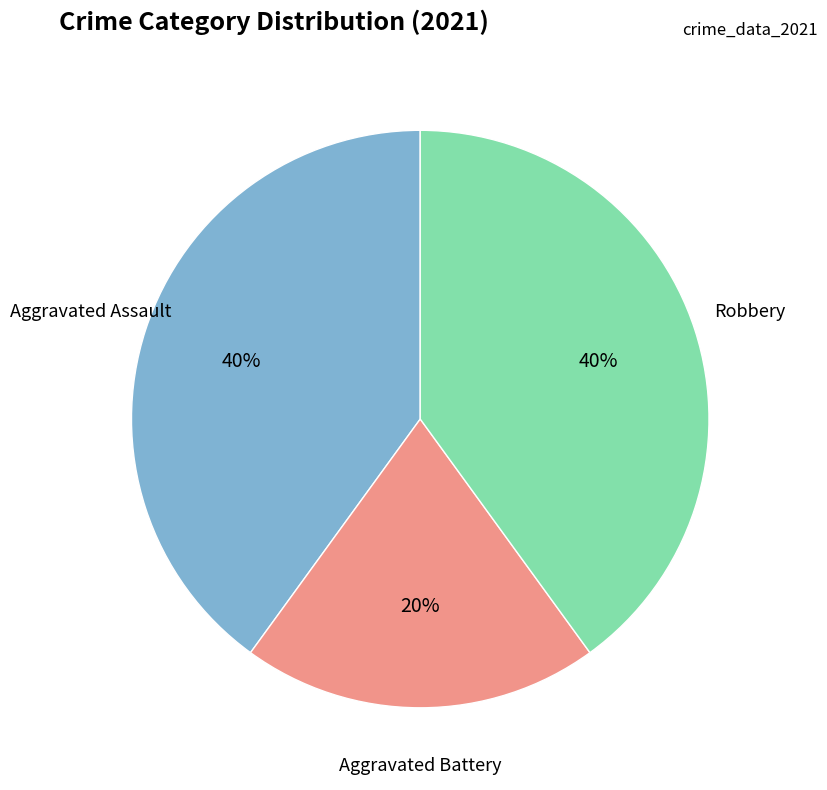

To the nearest percent, what is the difference between the largest and smallest slice percentages?

20%